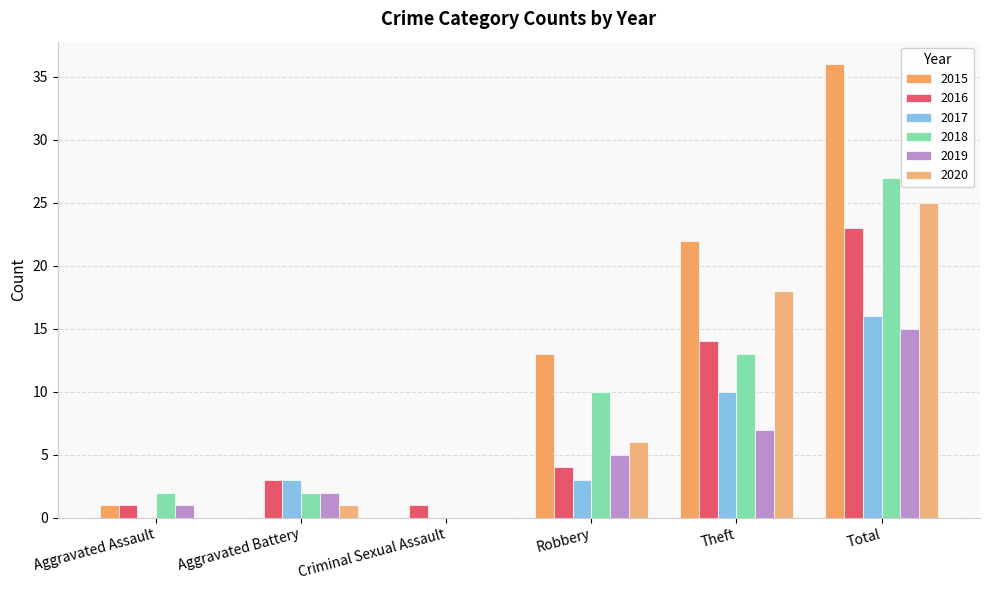

Are the bars horizontal?

No